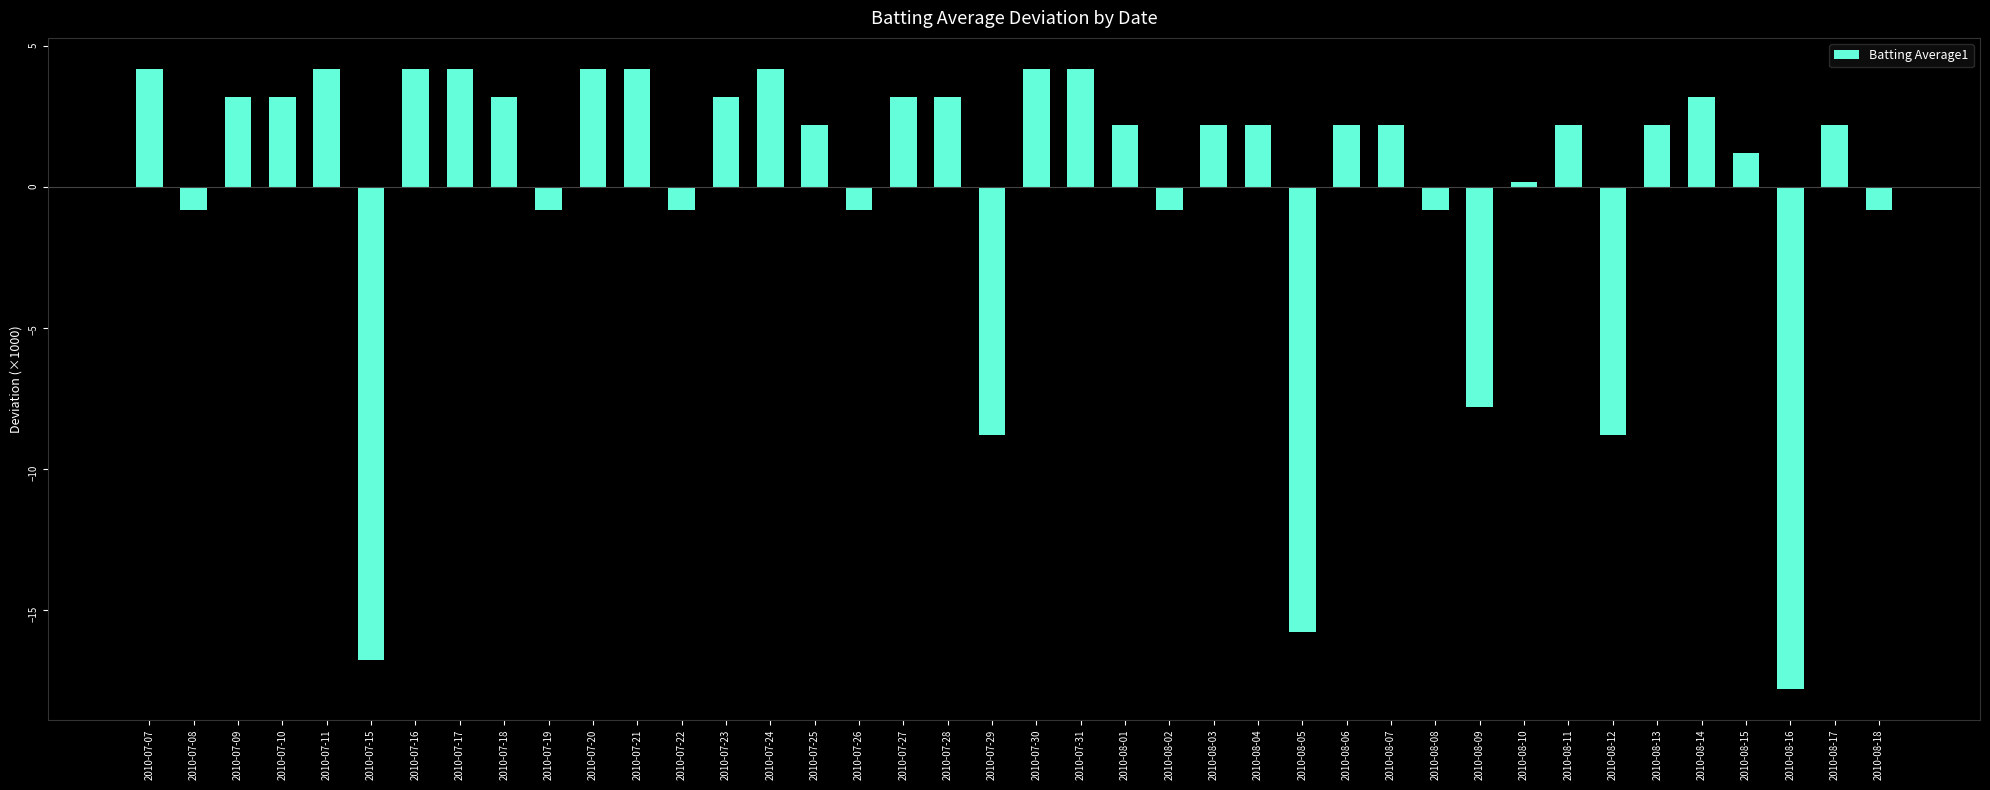

At which label does the data first exceed 2?

2010-07-07